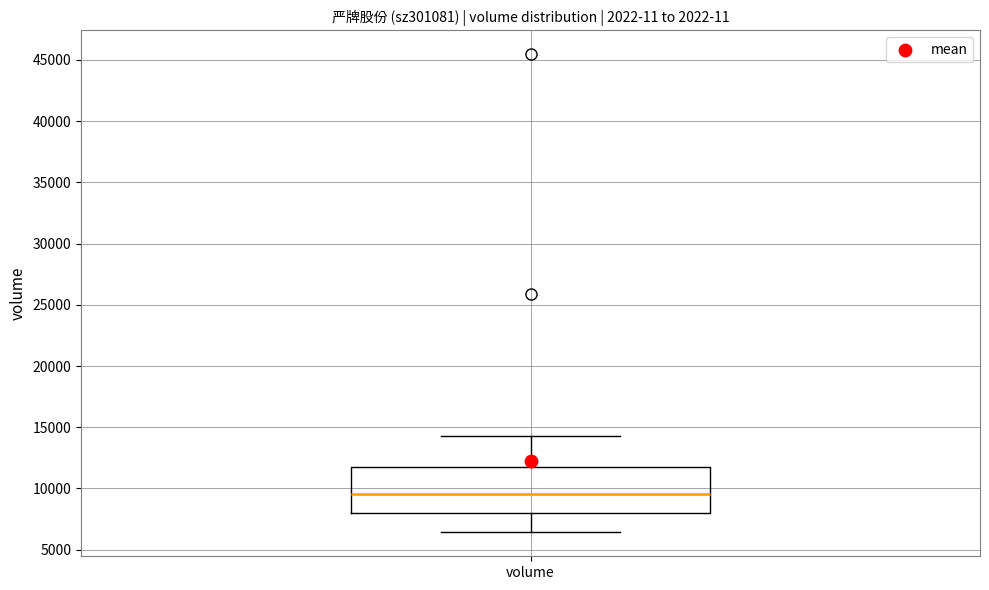

Transcribe this box plot: give where the median line is, the range the box spans, and where the two whiskers end, as read against the y-axis. The values are not printed on the chart, so give them approximately, as read against the axis.

median 9500, box 8000 to 11500, whiskers 6500 to 14500